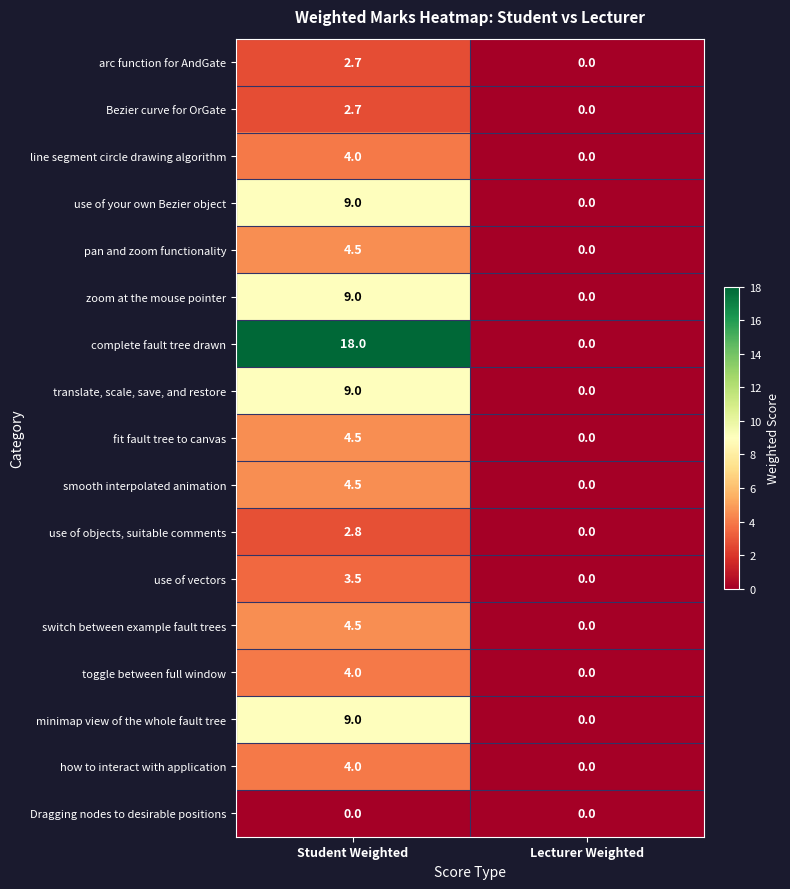

At which category does the chart reach its peak across all series?

Student Weighted